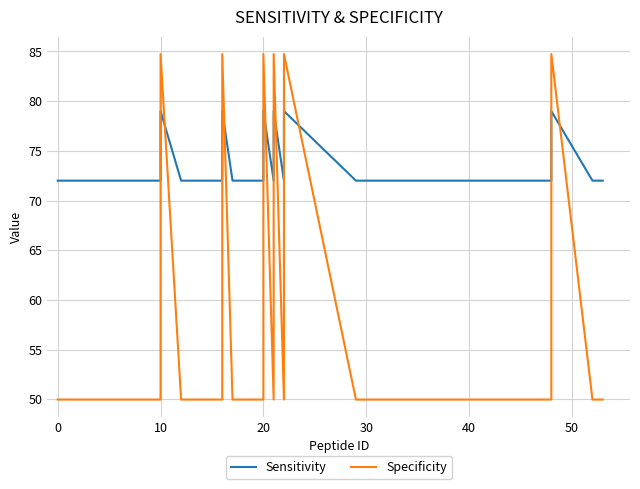

Is this an area chart (filled region under the line)?

No